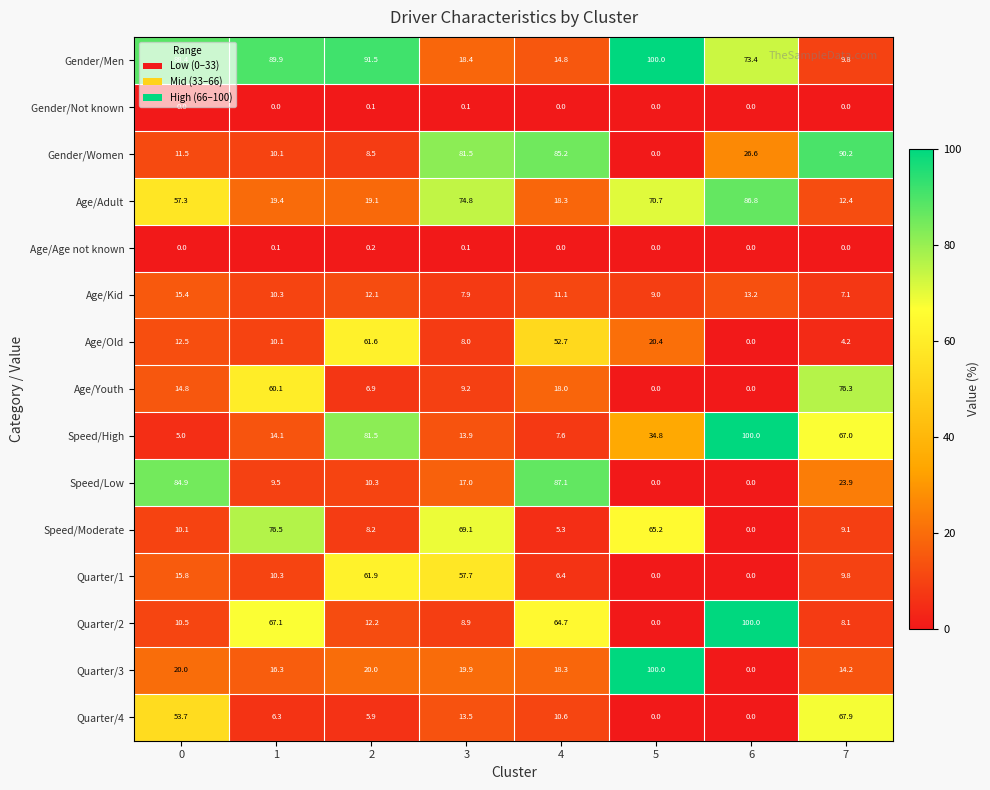

Is it true that Gender/Women equals 85.2 at 4?

True